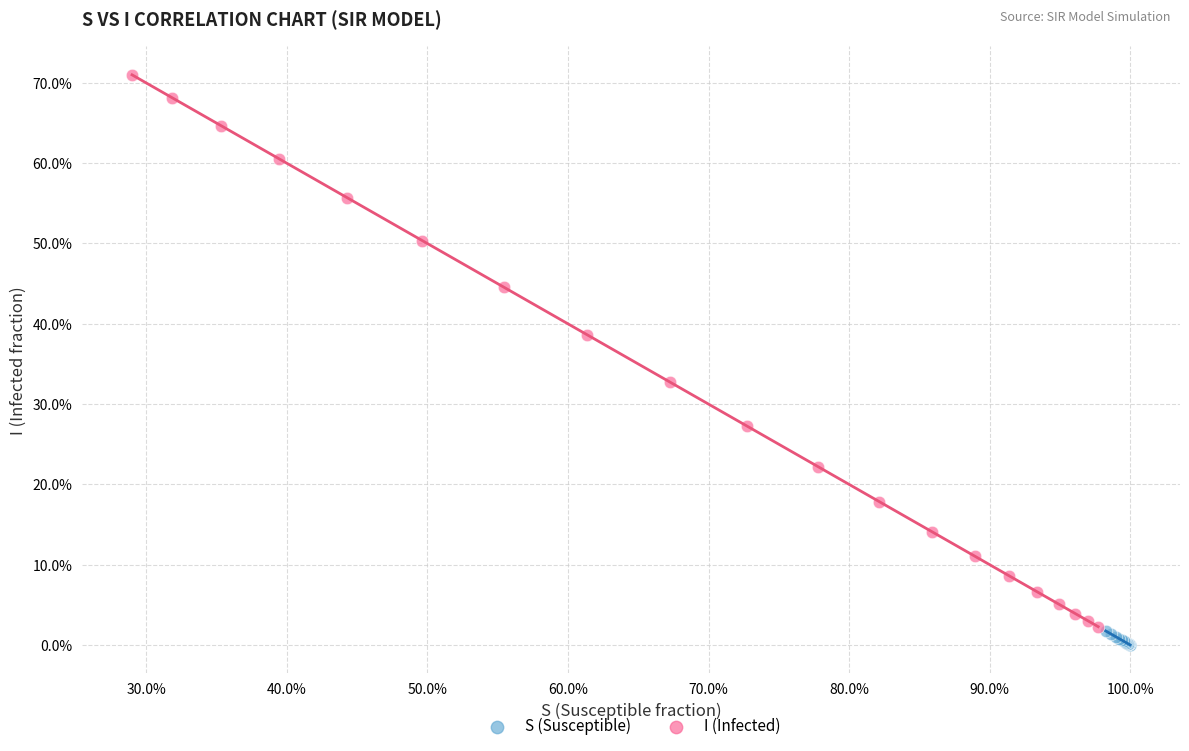

Which series contains the highest Y value?

I (Infected)